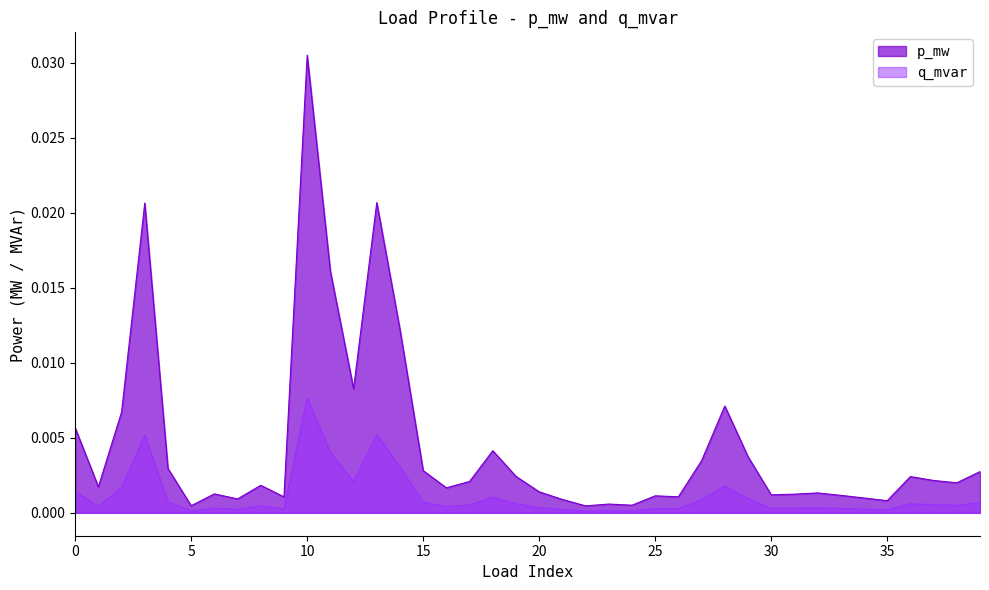

Which series has the widest spread of values?

p_mw